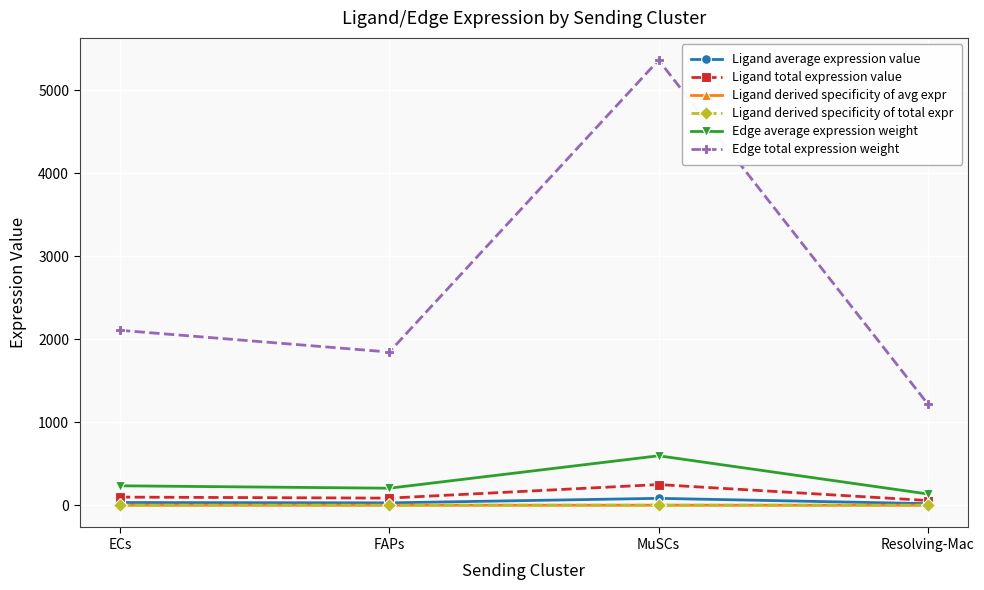

Is this an area chart (filled region under the line)?

No